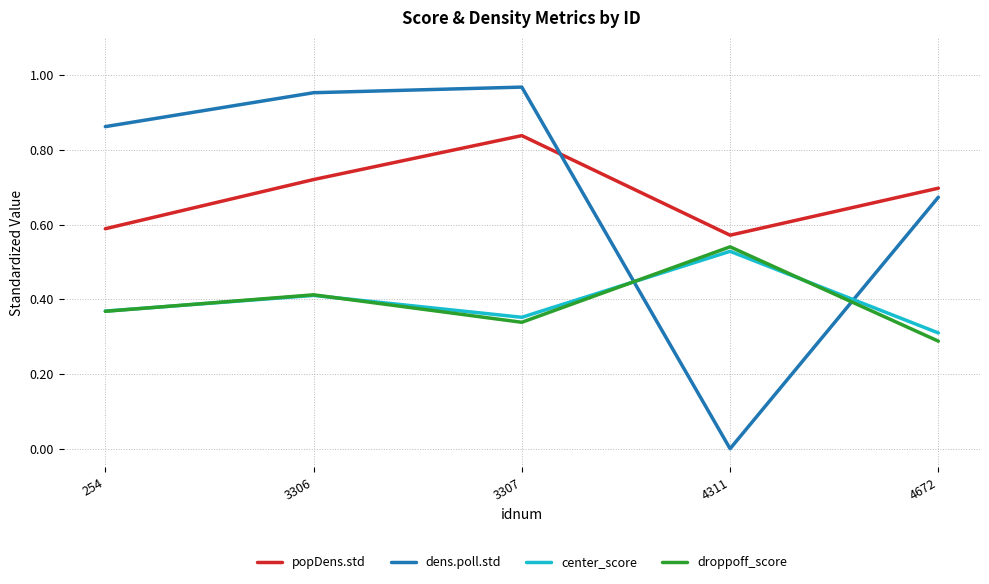

Is the value of popDens.std at 3306 greater than the value of droppoff_score at 254?

Yes